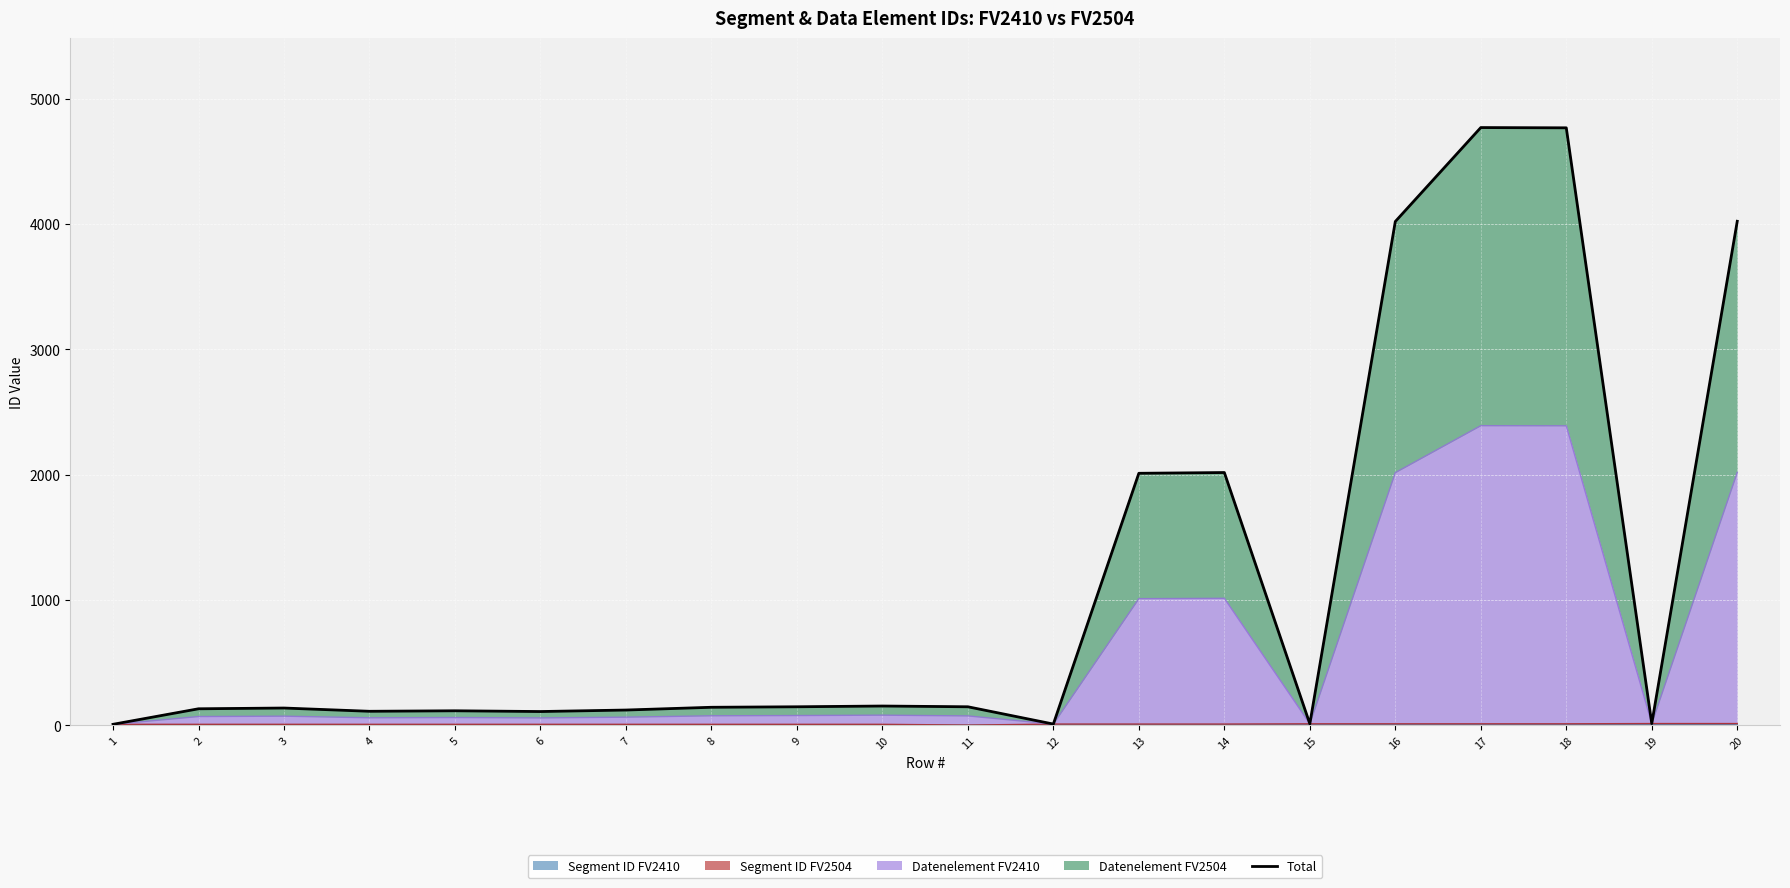

What is the change in value from 8 to 10?

+10